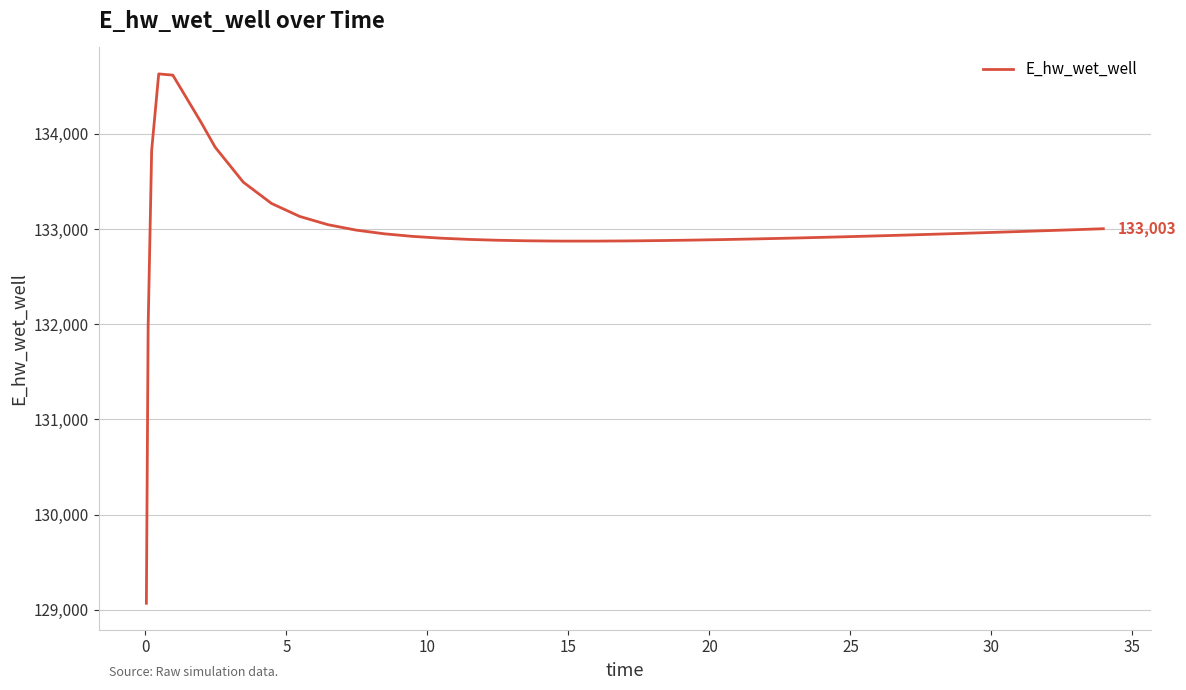

What is the difference between the maximum and minimum values?

5557.7